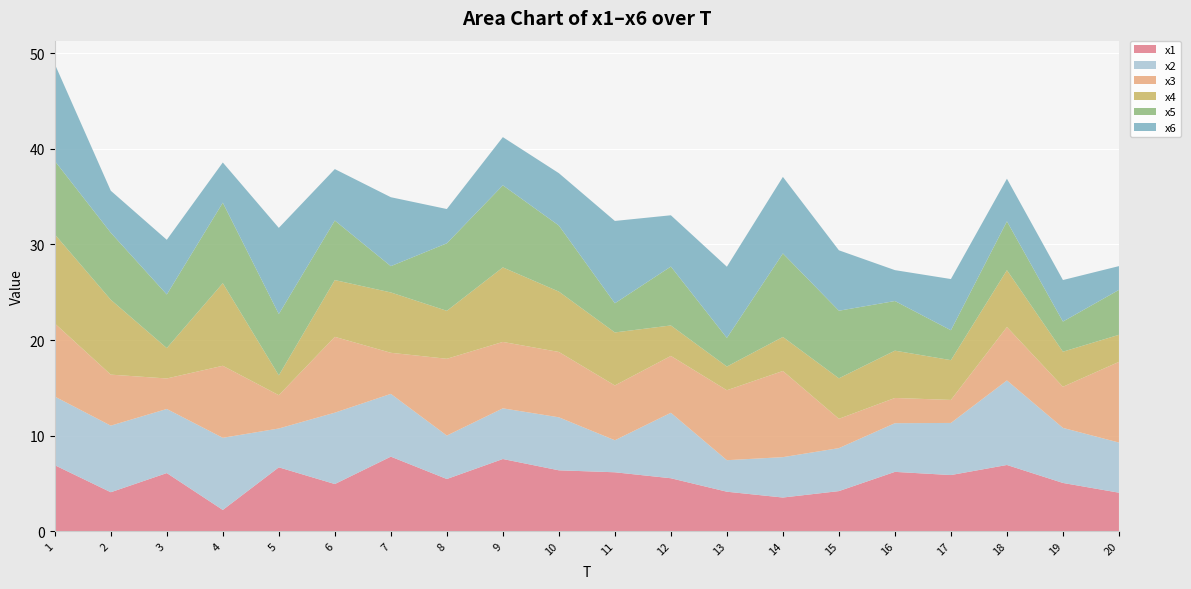

Reading left to right, transcribe all the data shown in this chart.

x1: 6.9	4.1	6.1	2.2	6.7	4.9	7.8	5.5	7.5	6.4	6.2	5.5	4.1	3.5	4.2	6.2	5.9	6.9	5.0	4.0
x2: 7.2	7.0	6.7	7.5	4.1	7.5	6.6	4.5	5.3	5.5	3.4	6.9	3.3	4.2	4.5	5.1	5.5	8.8	5.8	5.2
x3: 7.7	5.3	3.2	7.5	3.5	7.9	4.3	8.0	7.0	6.8	5.7	5.9	7.3	9.0	3.1	2.6	2.4	5.6	4.3	8.4
x4: 9.3	7.8	3.2	8.6	2.1	5.9	6.3	5.0	7.8	6.3	5.5	3.2	2.5	3.6	4.2	5.0	4.2	5.9	3.7	2.8
x5: 7.7	7.0	5.6	8.4	6.4	6.2	2.8	7.1	8.6	6.9	3.1	6.2	3.0	8.7	7.1	5.2	3.1	5.1	3.2	4.7
x6: 10.1	4.4	5.7	4.2	9.0	5.4	7.2	3.6	5.0	5.5	8.6	5.4	7.4	8.0	6.3	3.2	5.4	4.5	4.3	2.5